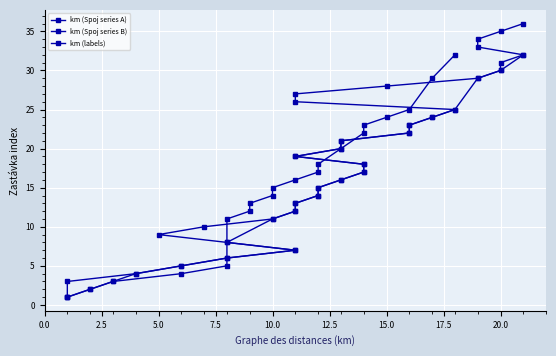

What is the change in value from 8 to 13?

-10